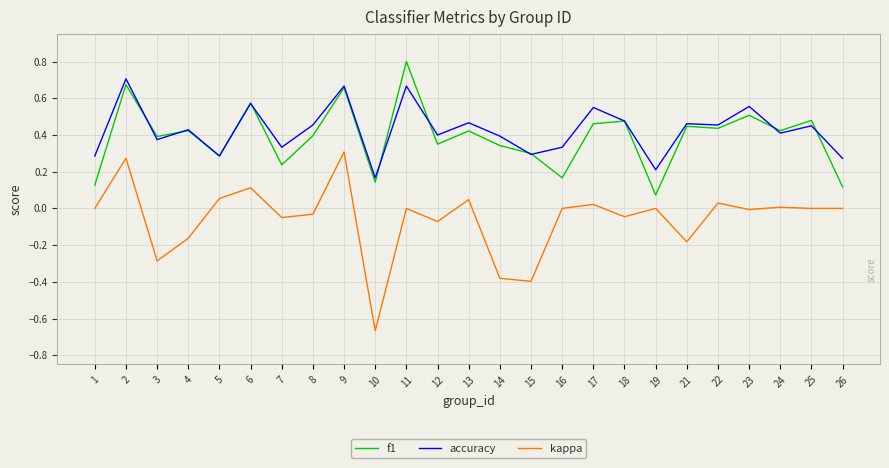

At which category does the chart reach its peak across all series?

11